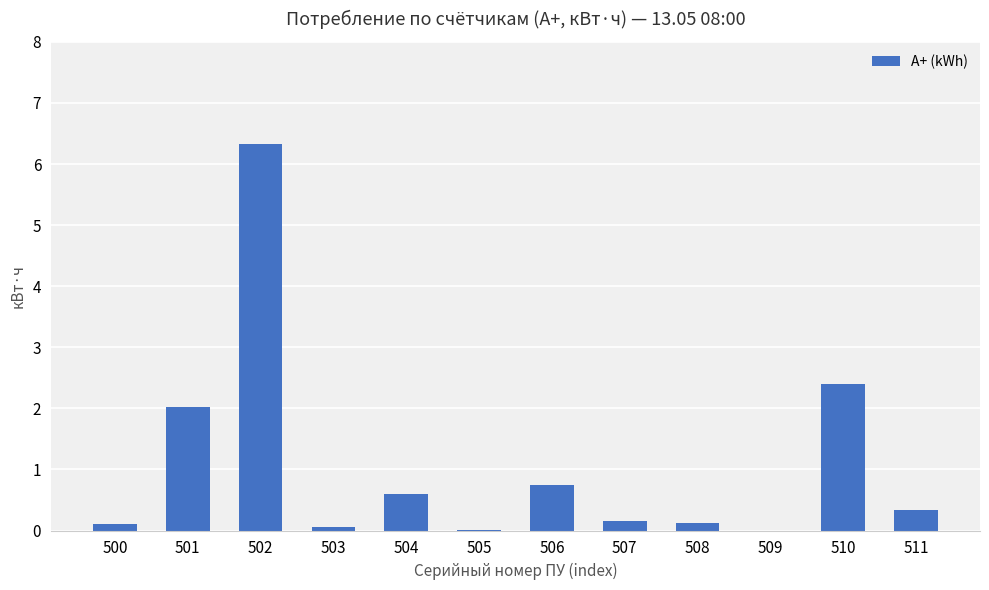

At which category does the chart reach its peak across all series?

502